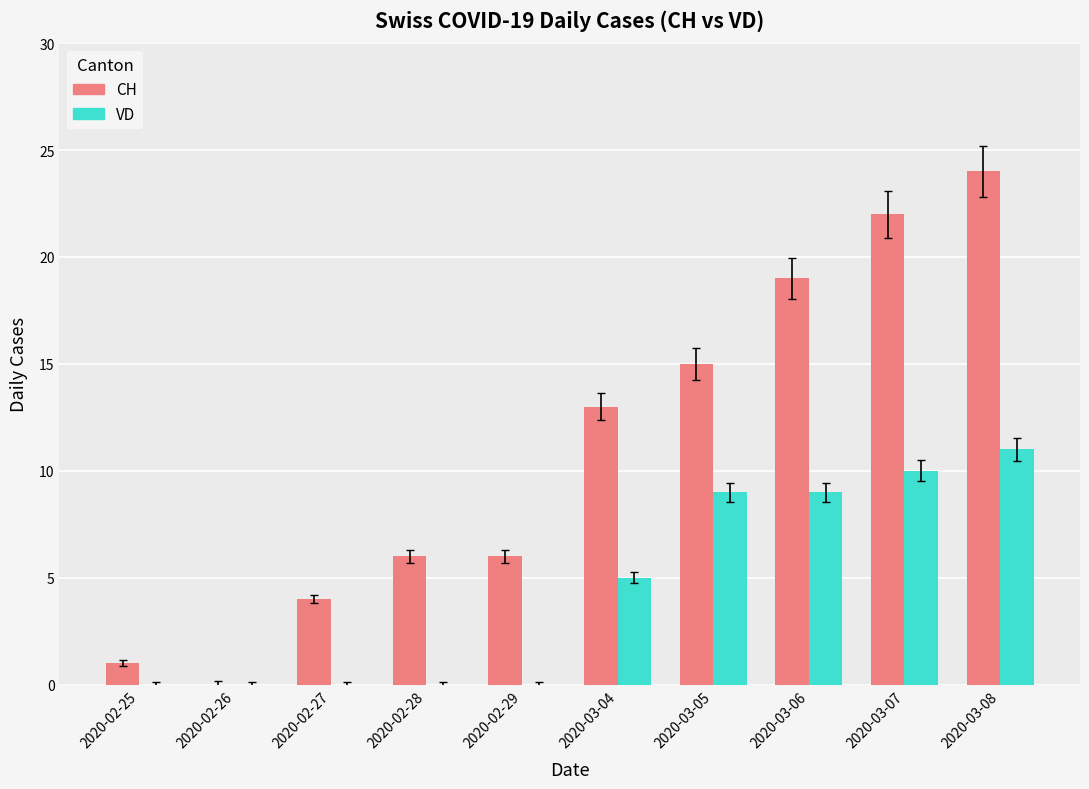

At which category is the sum across all series the highest?

2020-03-08